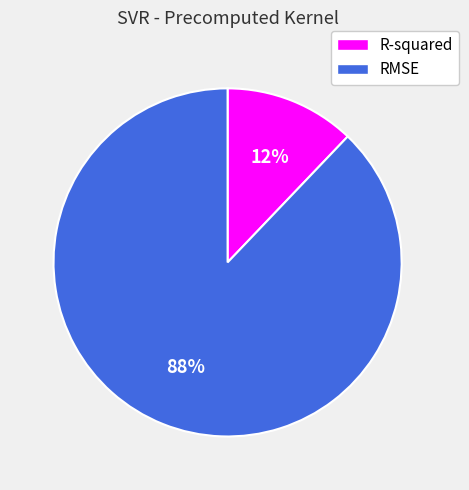

To the nearest percent, what is the average slice percentage?

50%